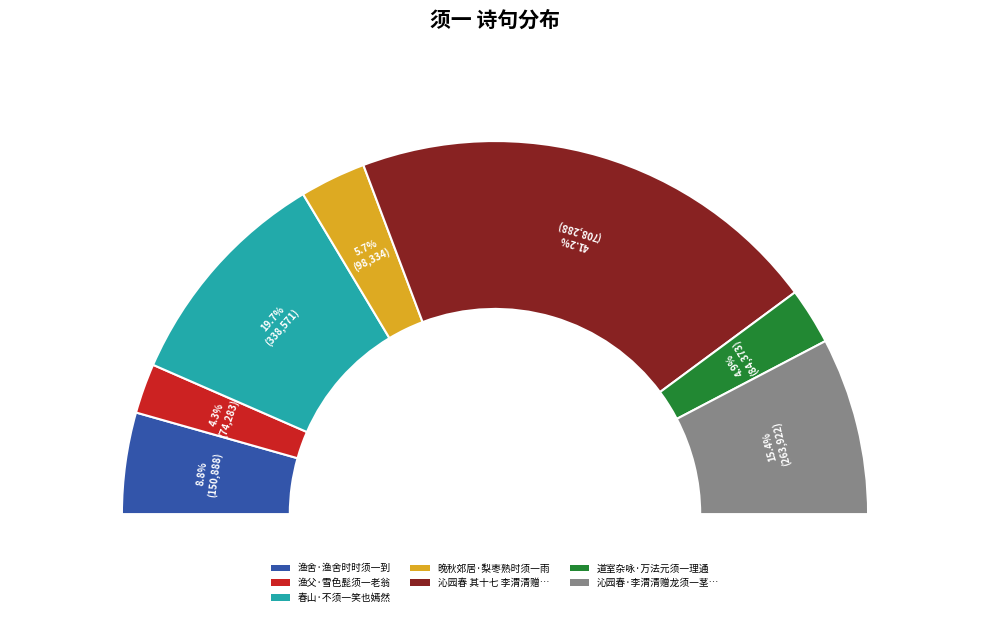

Count the number of slices in the pie.

7